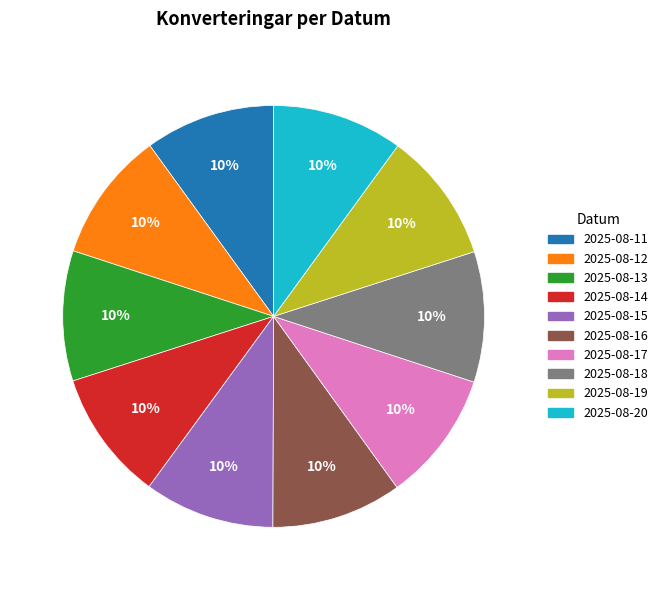

How many segments does this pie chart have?

10